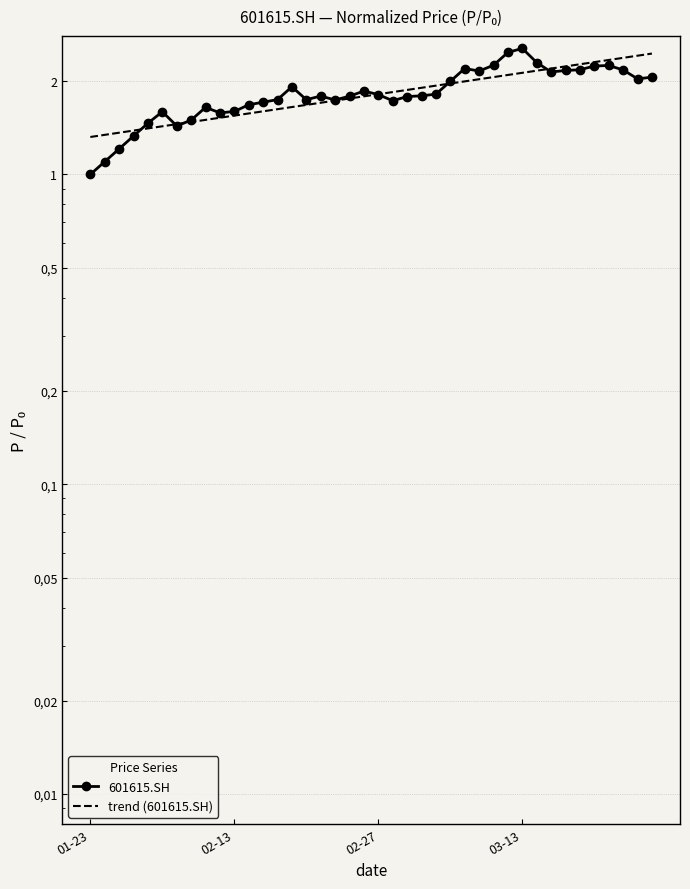

Is it true that the value at 2019-01-25 is 1.9?

False